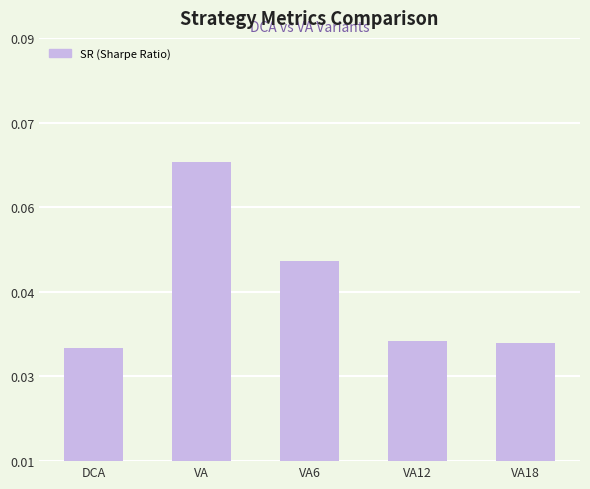

Rank the categories by value from lowest to highest.

DCA, VA18, VA12, VA6, VA